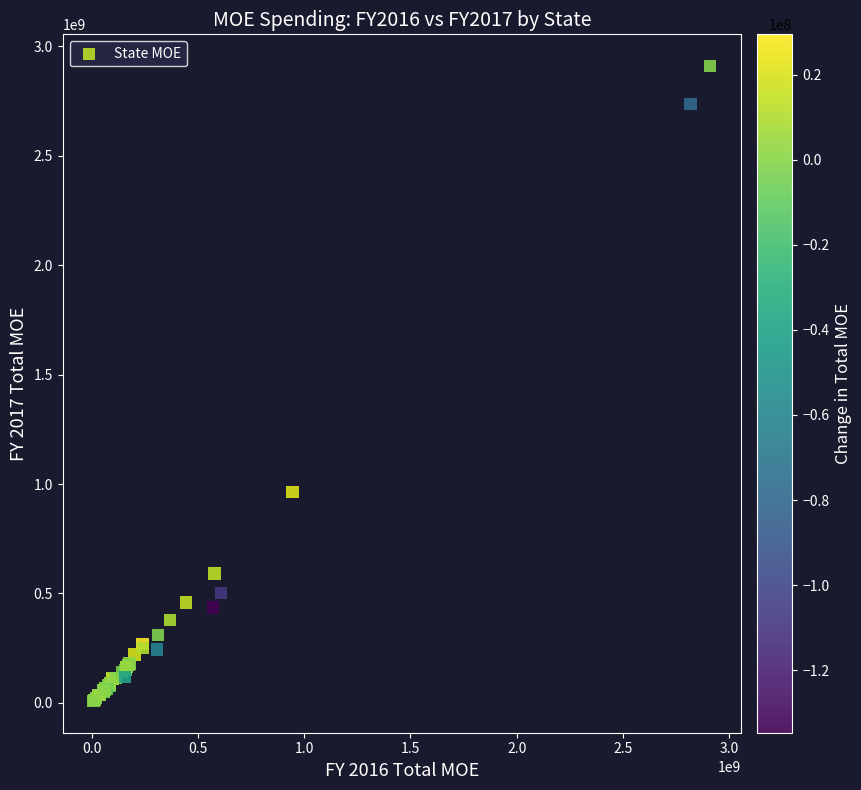

What Y value in the scatter plot is closest to 1458876828?

964567136